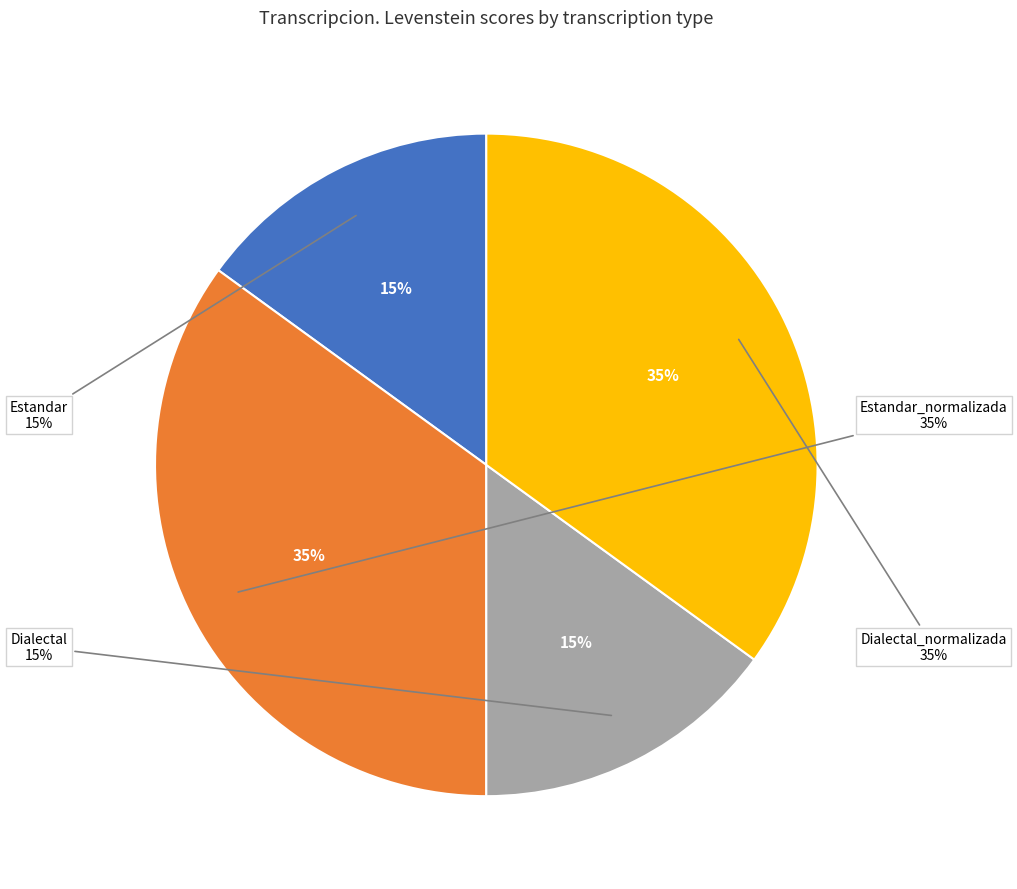

How much of the chart is everything except Estandar?

85.0%